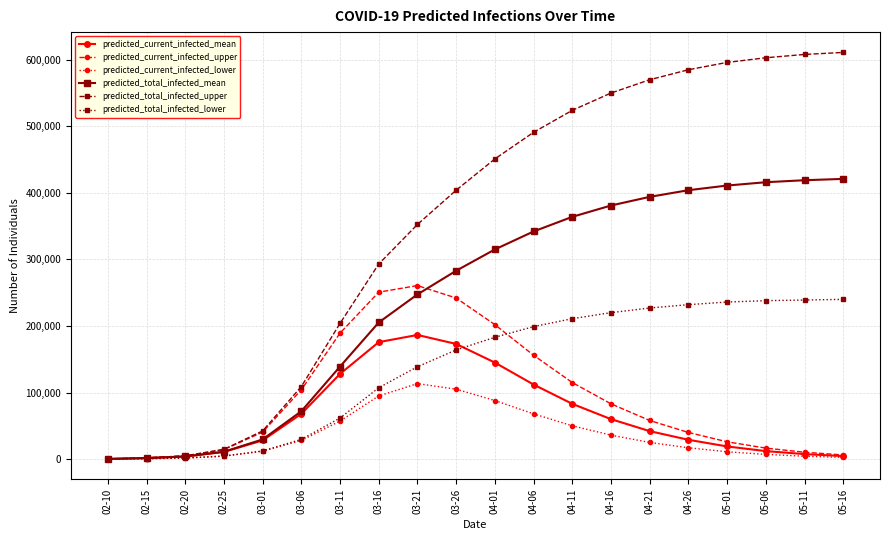

What is the difference between the second highest and second lowest values in the predicted_total_infected_upper series?

606200